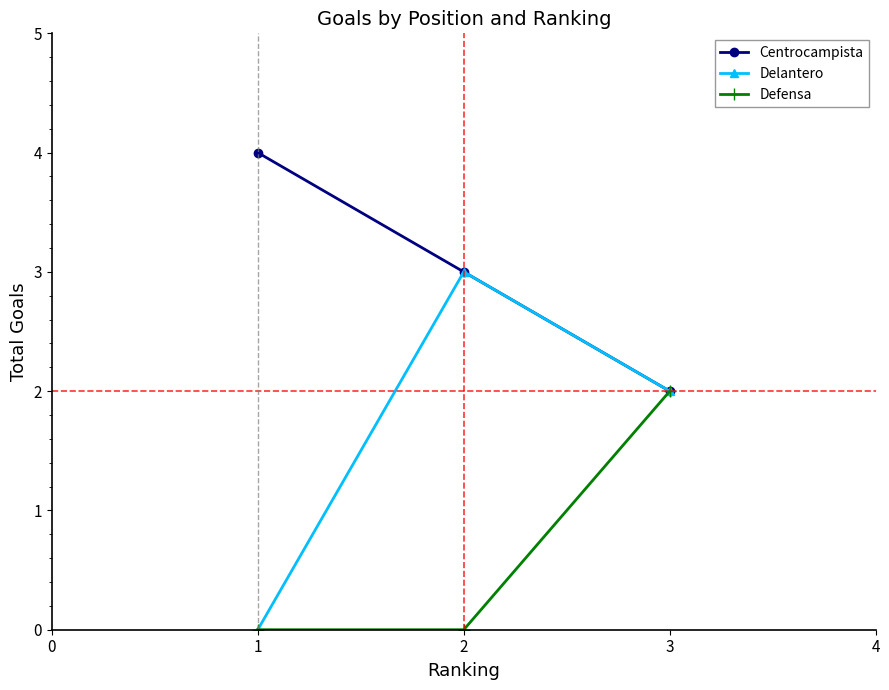

What is the highest value of the Centrocampista series?

4